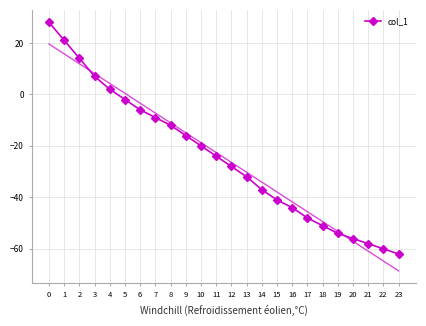

What is the value of the 5th point from the left?

2